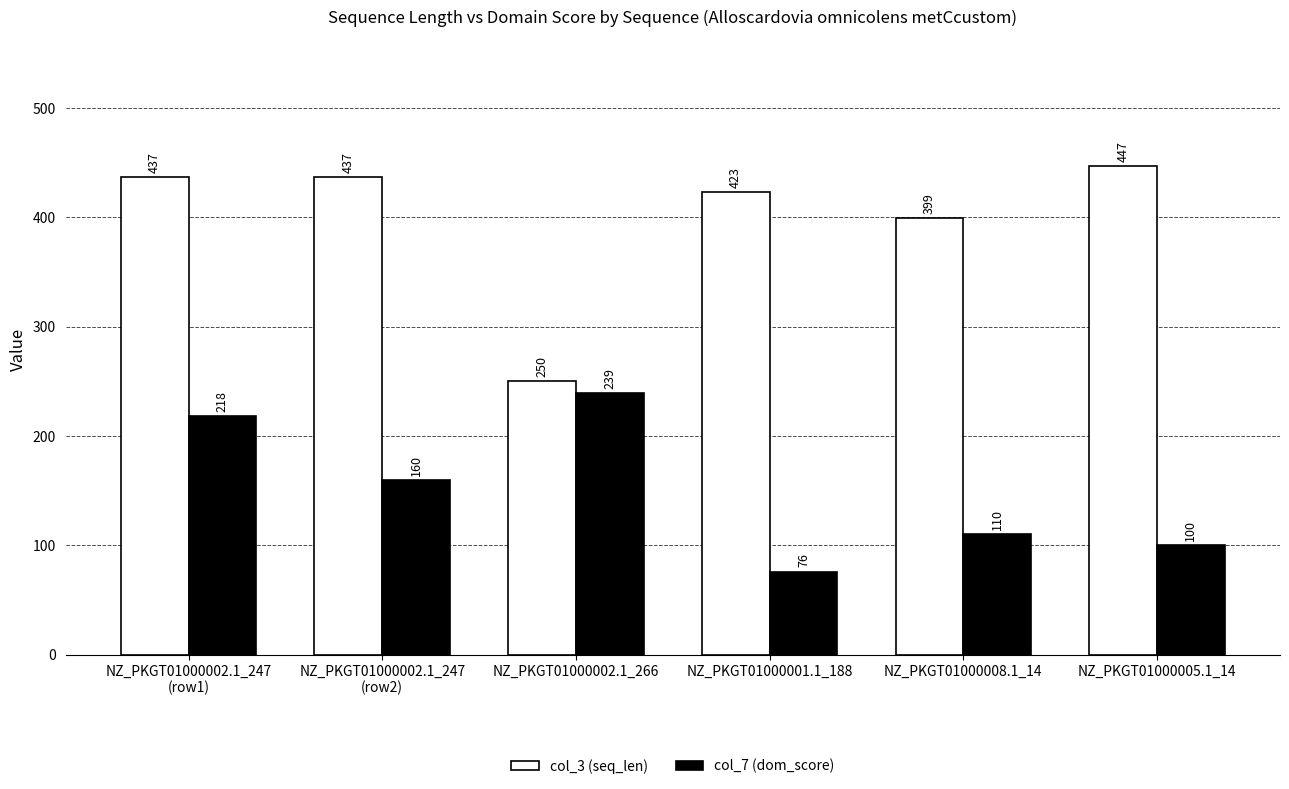

What is the sum of the col_3 (seq_len) values at NZ_PKGT01000002.1_247
(row2) and NZ_PKGT01000002.1_247
(row1)?

874